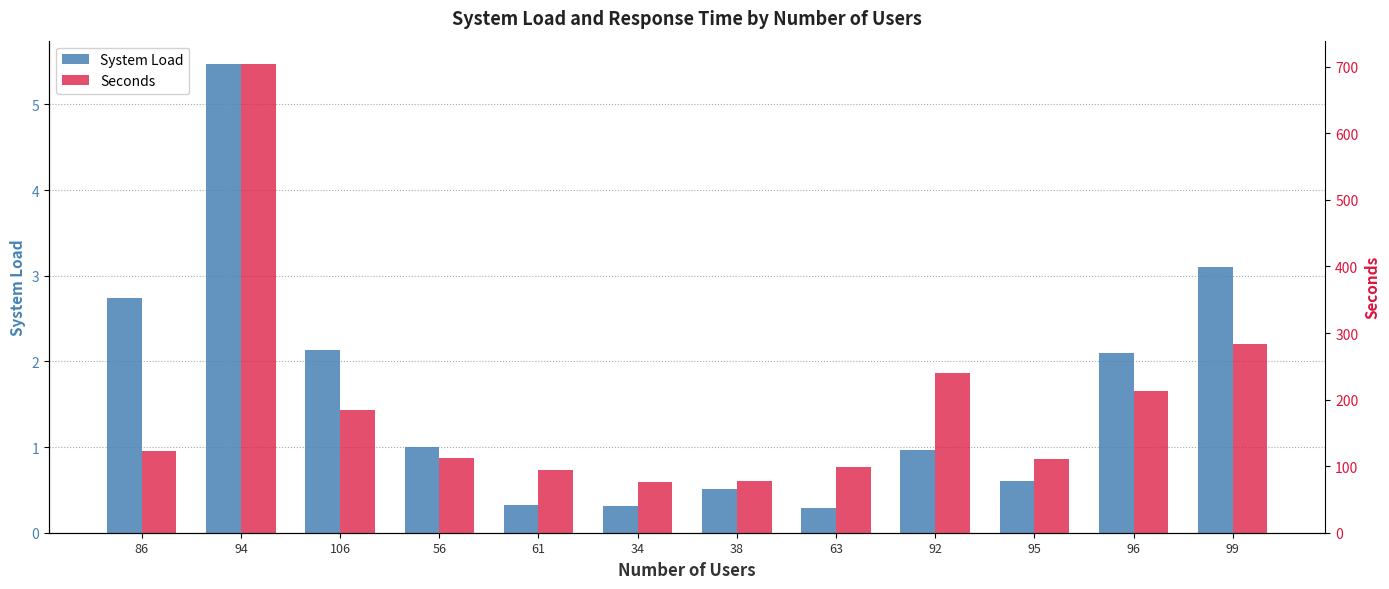

Does the chart contain any negative values?

No